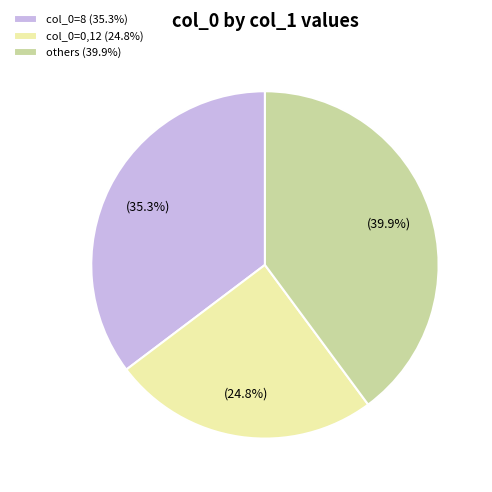

Does col_0=8 (35.3%) account for over 50% of the chart?

No